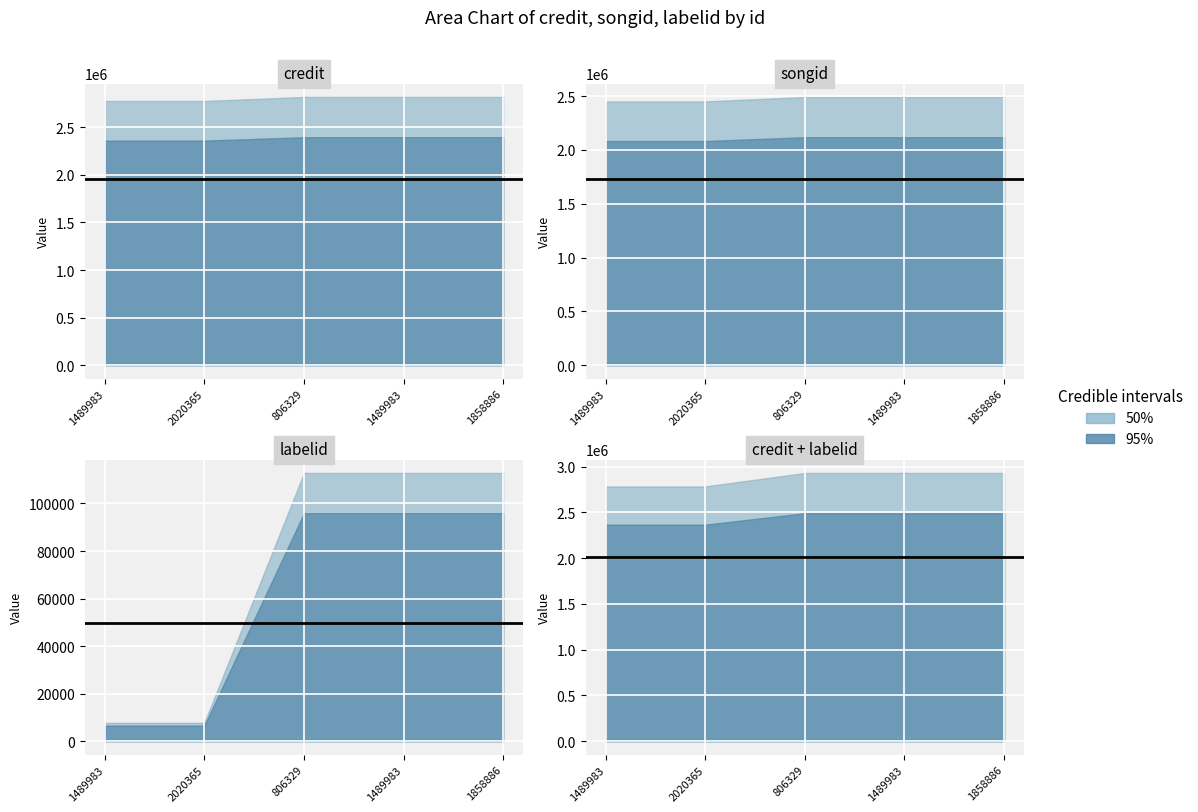

What is the label of the 3rd point from the right?

806329